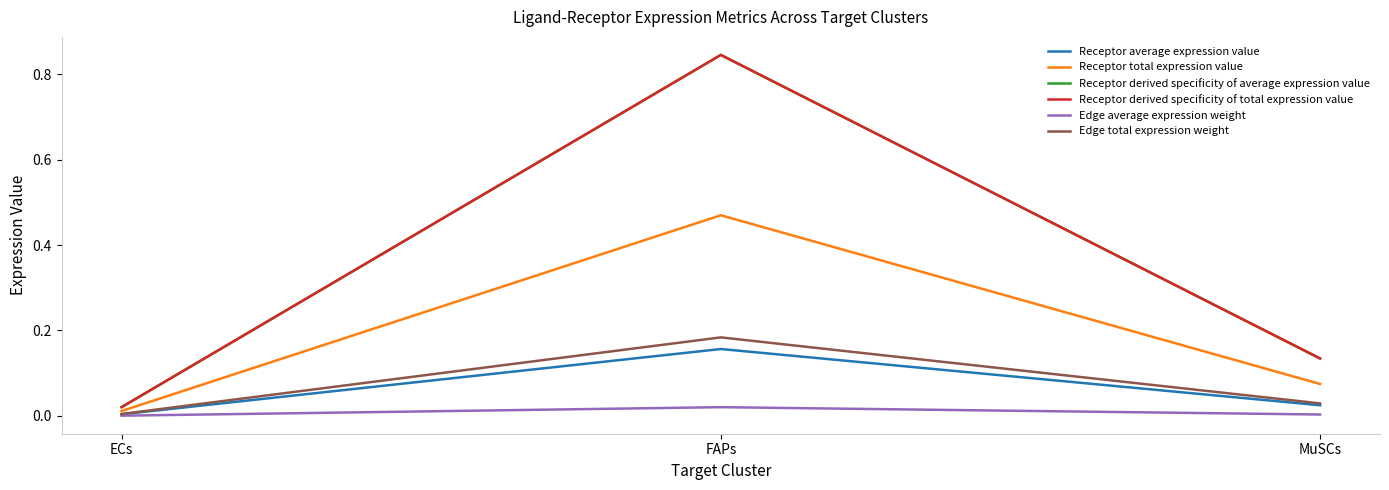

What is the label of the 3rd point from the left?

MuSCs